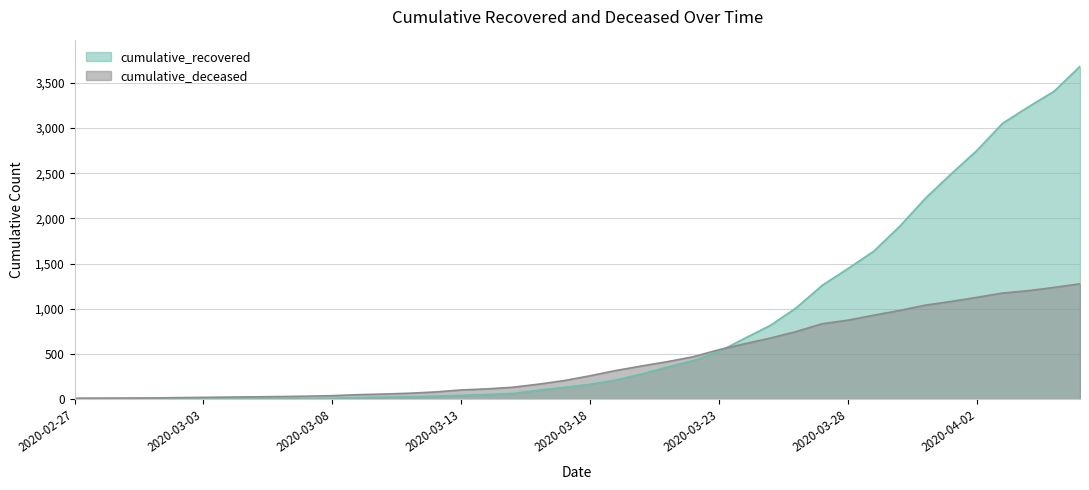

What is the approximate value of cumulative_deceased at 2020-03-27?

837